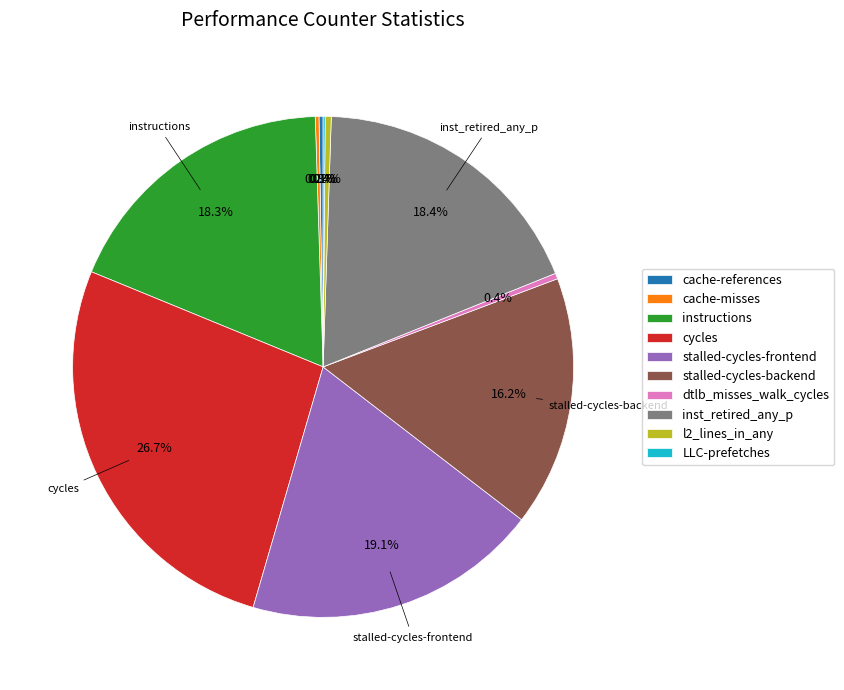

Between l2_lines_in_any and stalled-cycles-frontend, which is larger?

stalled-cycles-frontend